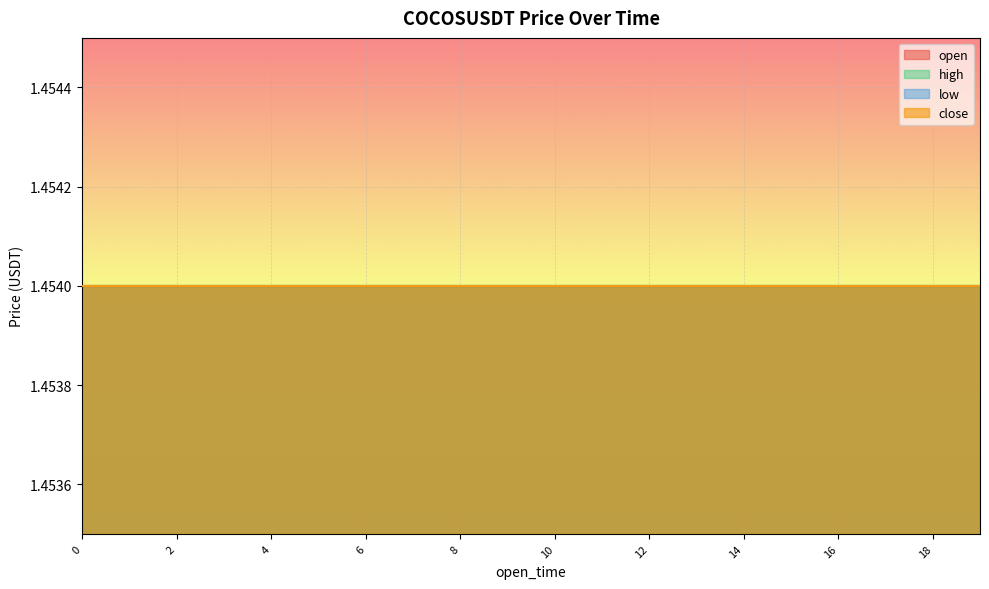

True or false: low and volume cross at least once.

False